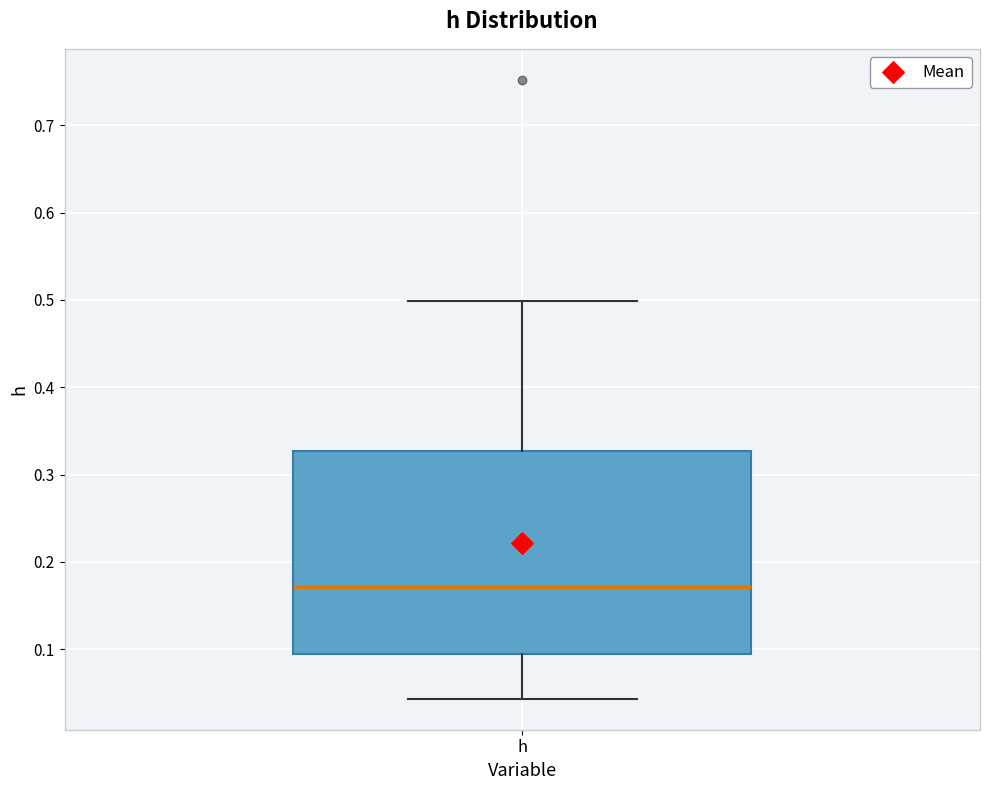

Where is the upper edge of the box for h on the y-axis? The values are not printed on the chart, so give them approximately, as read against the axis.

0.33